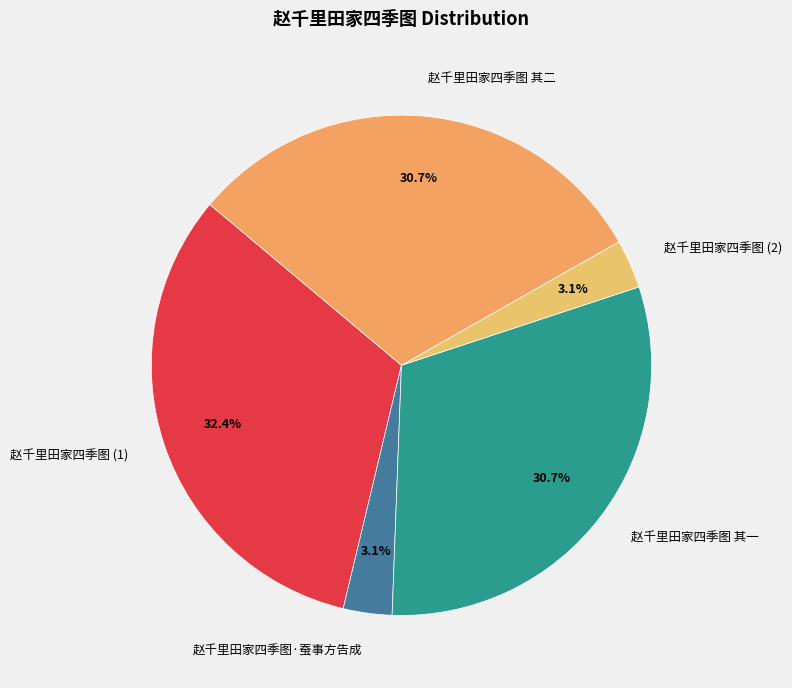

What is the total percentage of 赵千里田家四季图·蚕事方告成 and 赵千里田家四季图 (1)?

35.5%